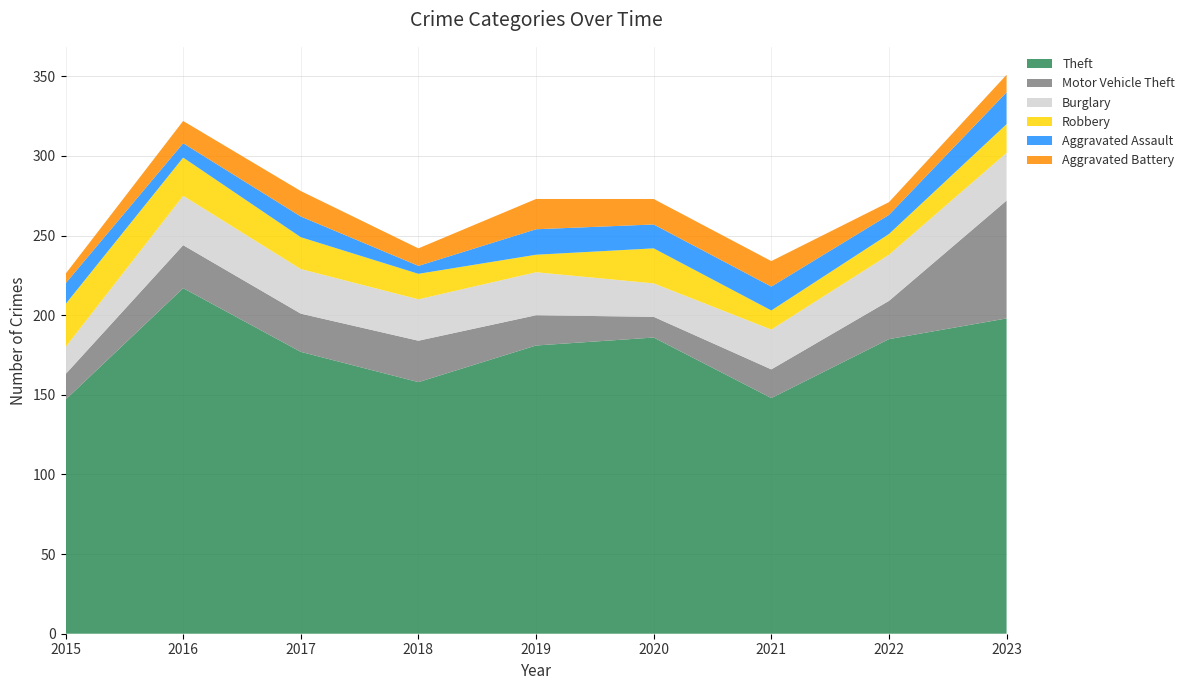

Reading left to right, list all the values displayed in this chart.

Theft: 2015=147	2016=217	2017=177	2018=158	2019=181	2020=186	2021=148	2022=185	2023=198
Motor Vehicle Theft: 2015=16	2016=27	2017=24	2018=26	2019=19	2020=13	2021=18	2022=24	2023=74
Burglary: 2015=17	2016=31	2017=28	2018=26	2019=27	2020=21	2021=25	2022=29	2023=30
Robbery: 2015=27	2016=24	2017=20	2018=16	2019=11	2020=22	2021=12	2022=13	2023=18
Aggravated Assault: 2015=13	2016=9	2017=13	2018=5	2019=16	2020=15	2021=15	2022=12	2023=20
Aggravated Battery: 2015=6	2016=14	2017=16	2018=11	2019=19	2020=16	2021=16	2022=8	2023=11